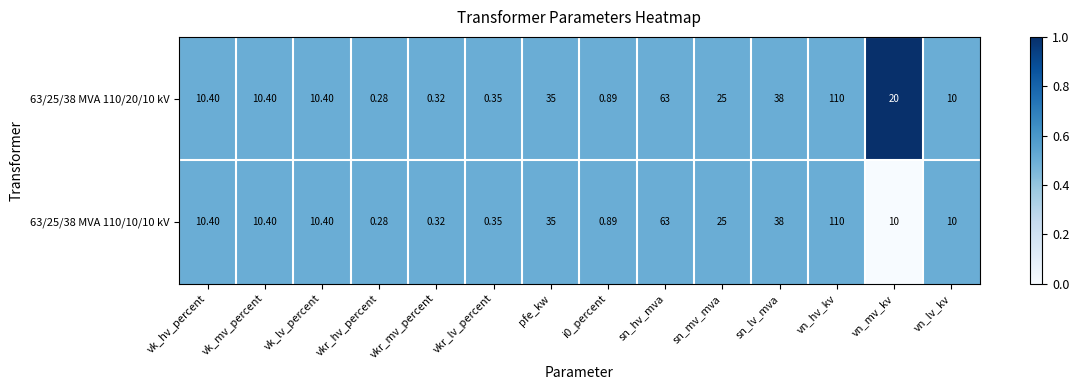

Which label corresponds to the largest value in the chart?

vn_hv_kv